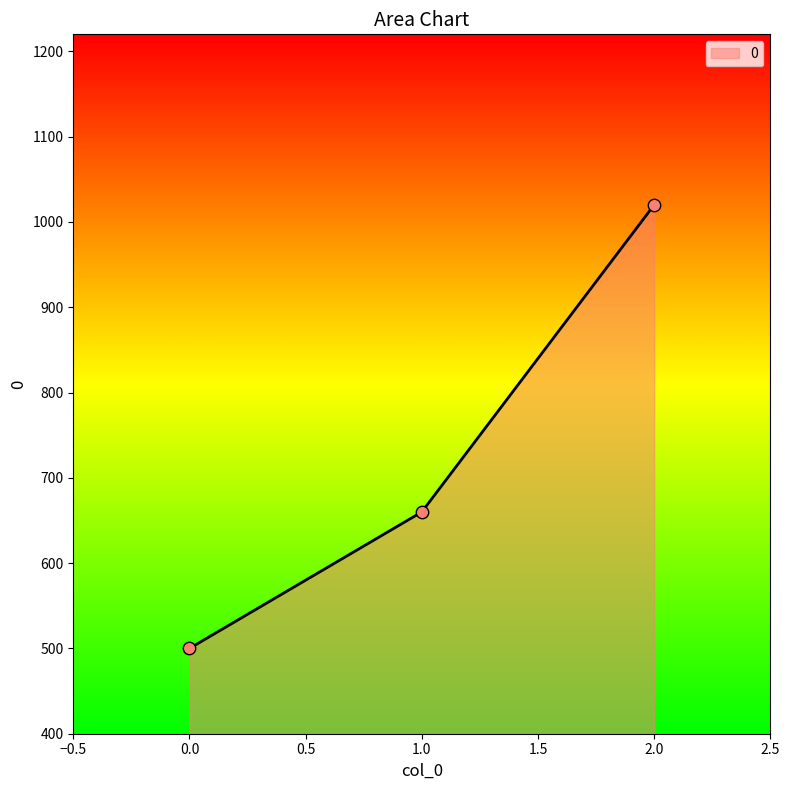

Approximately how many times larger is the value at 0.0 compared to 1.0?

0.8